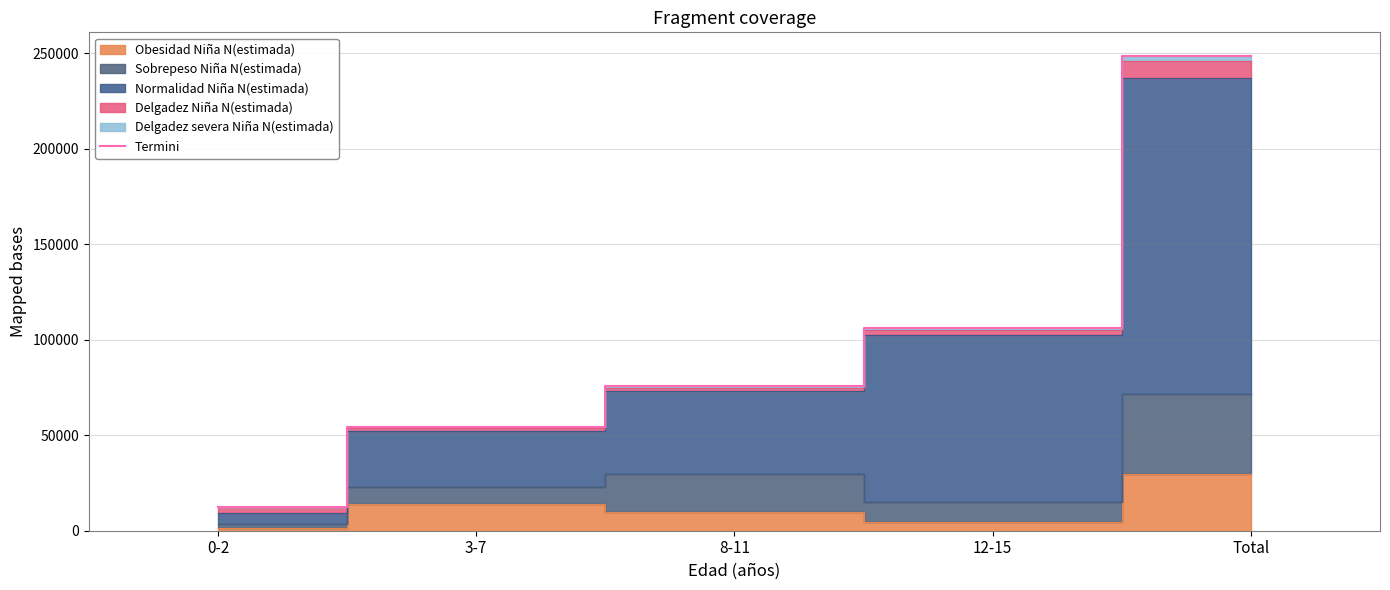

How many lines are shown in the chart?

1